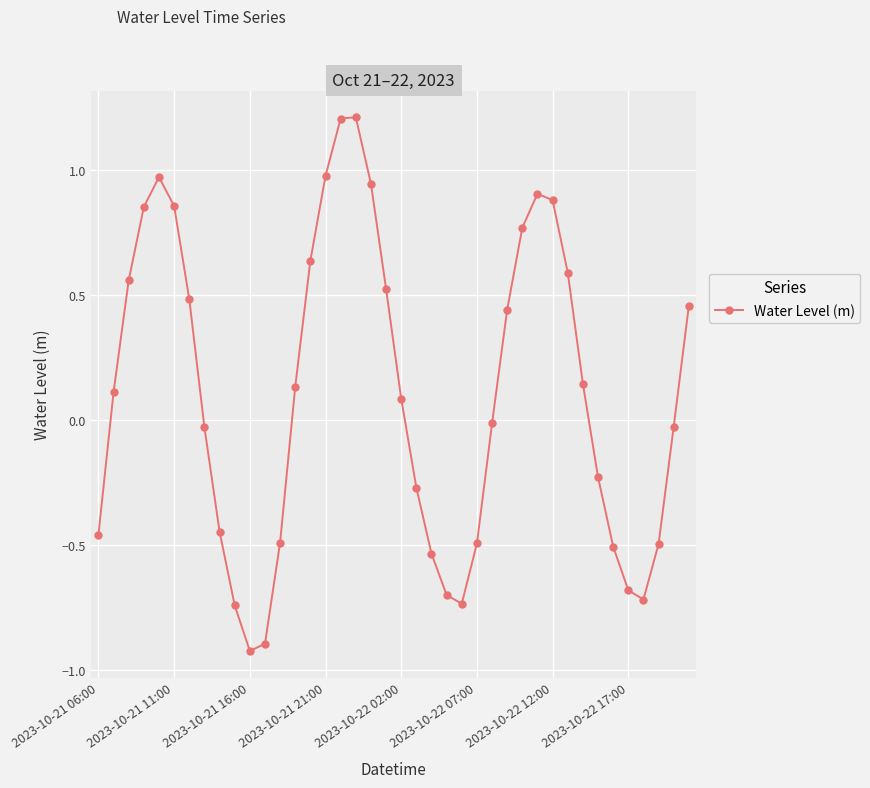

What is the maximum value shown in the chart?

1.2